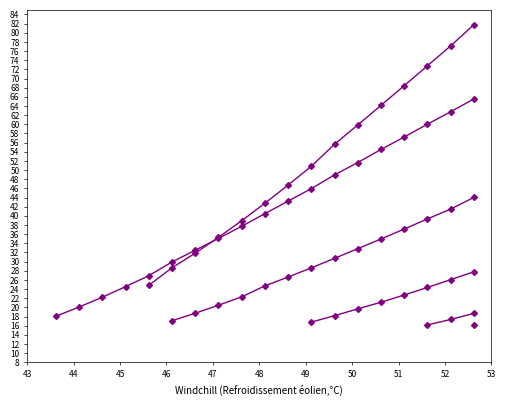

At how many categories does at least one series exceed 79?

1